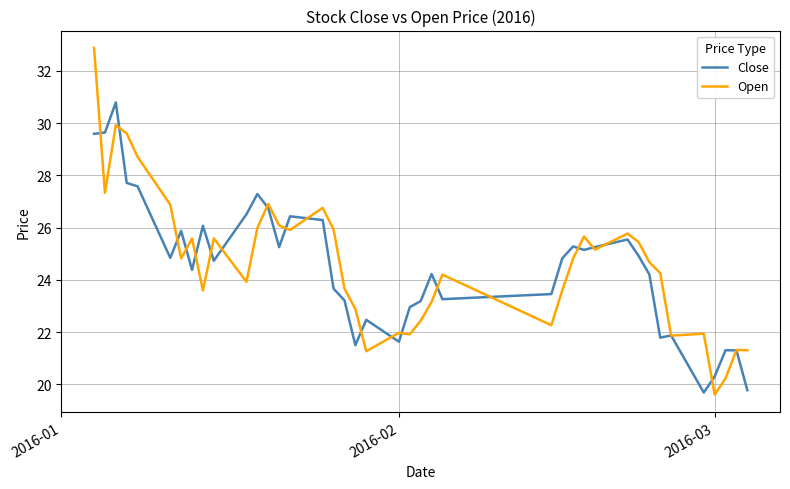

Rank the series by their maximum value, from highest to lowest.

Open, Close